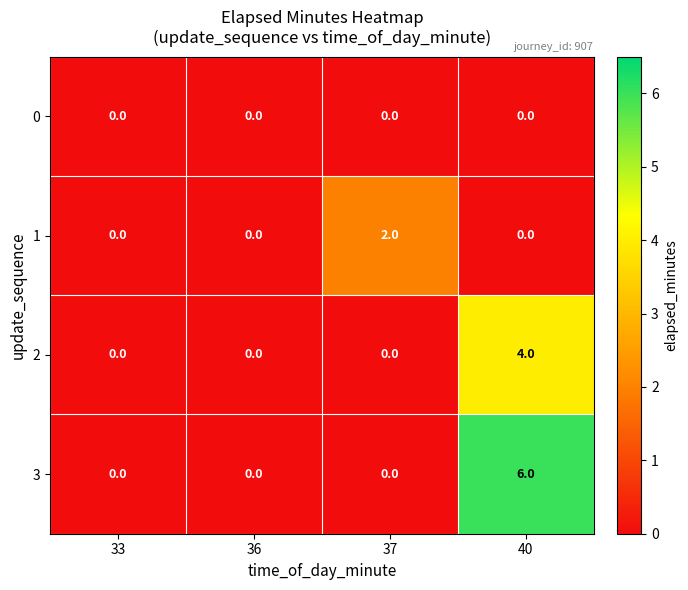

Reading left to right, list all the values displayed in this chart.

0: 33=0	36=0	37=0	40=0
1: 33=0	36=0	37=2	40=0
2: 33=0	36=0	37=0	40=4
3: 33=0	36=0	37=0	40=6